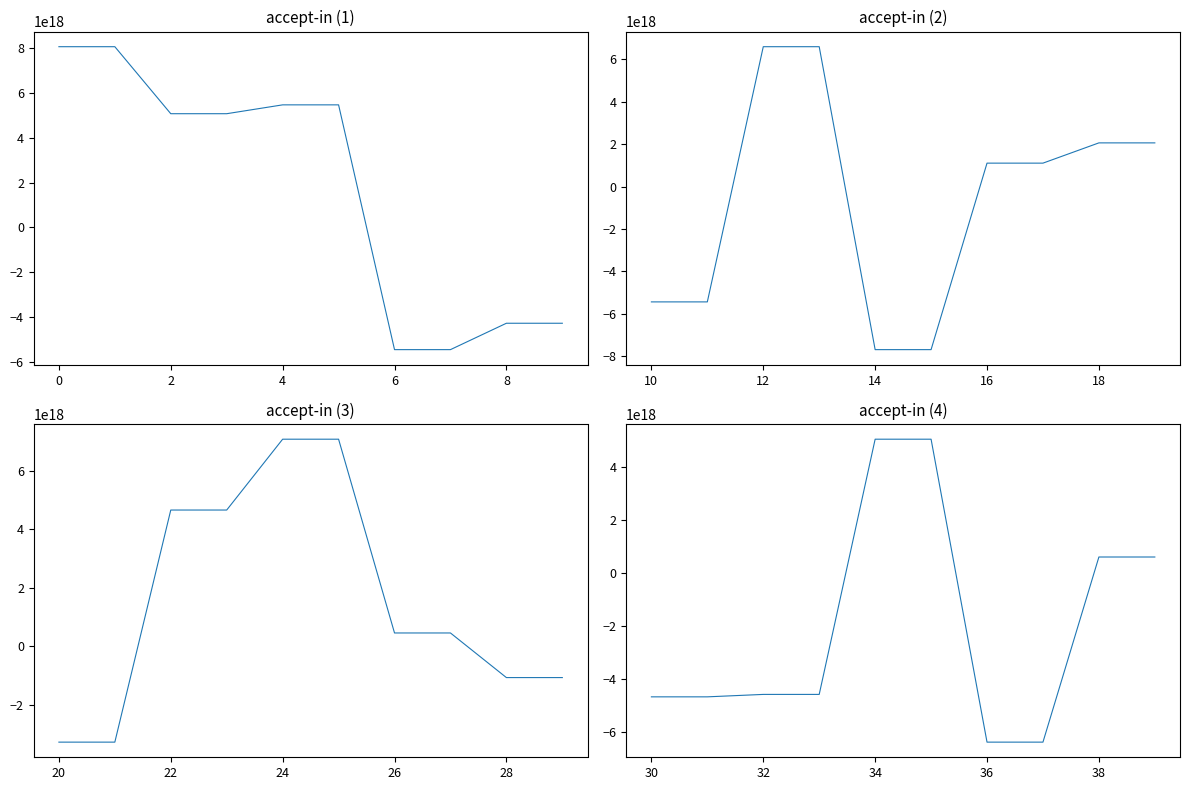

At which category is the sum across all series the highest?

2